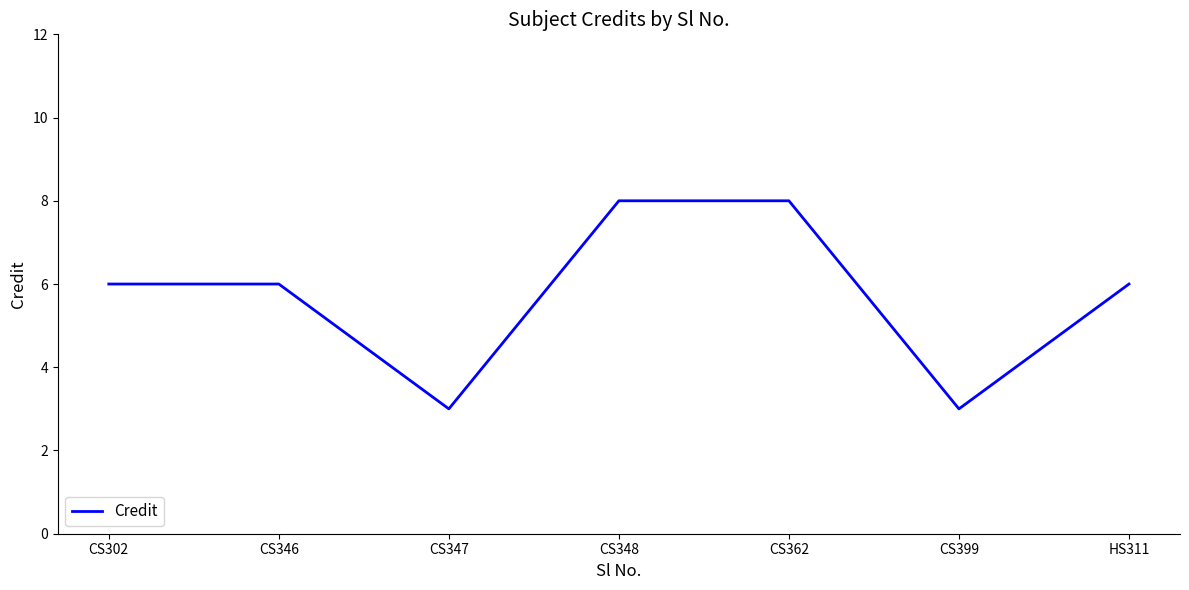

Where is the first local minimum?

CS347